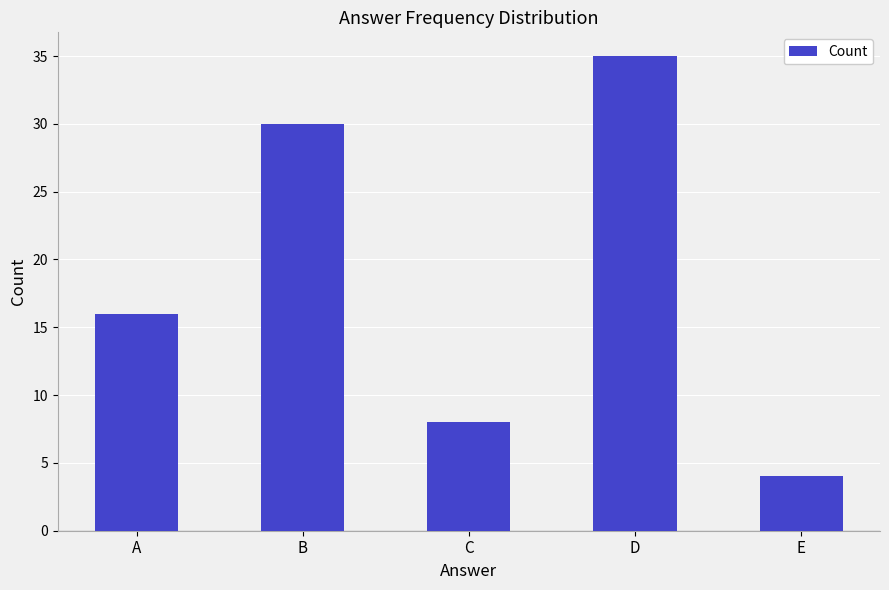

Rank the categories by value from lowest to highest.

E, C, A, B, D